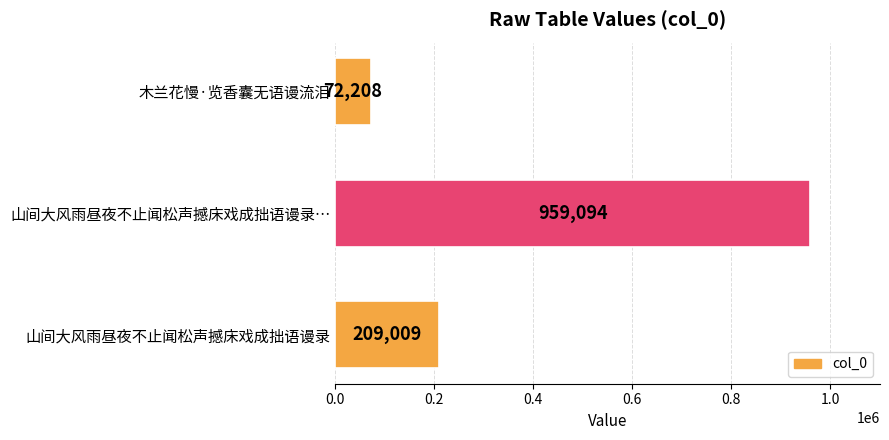

Rank the categories by value from highest to lowest.

山间大风雨昼夜不止闻松声撼床戏成拙语谩录…, 山间大风雨昼夜不止闻松声撼床戏成拙语谩录, 木兰花慢·览香囊无语谩流泪